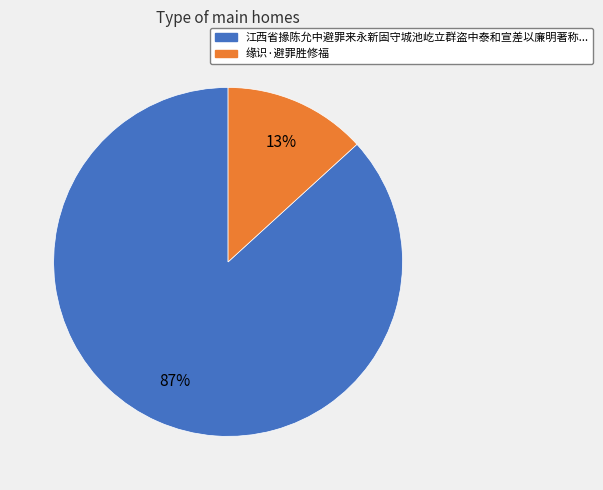

Does any single category account for the majority?

Yes